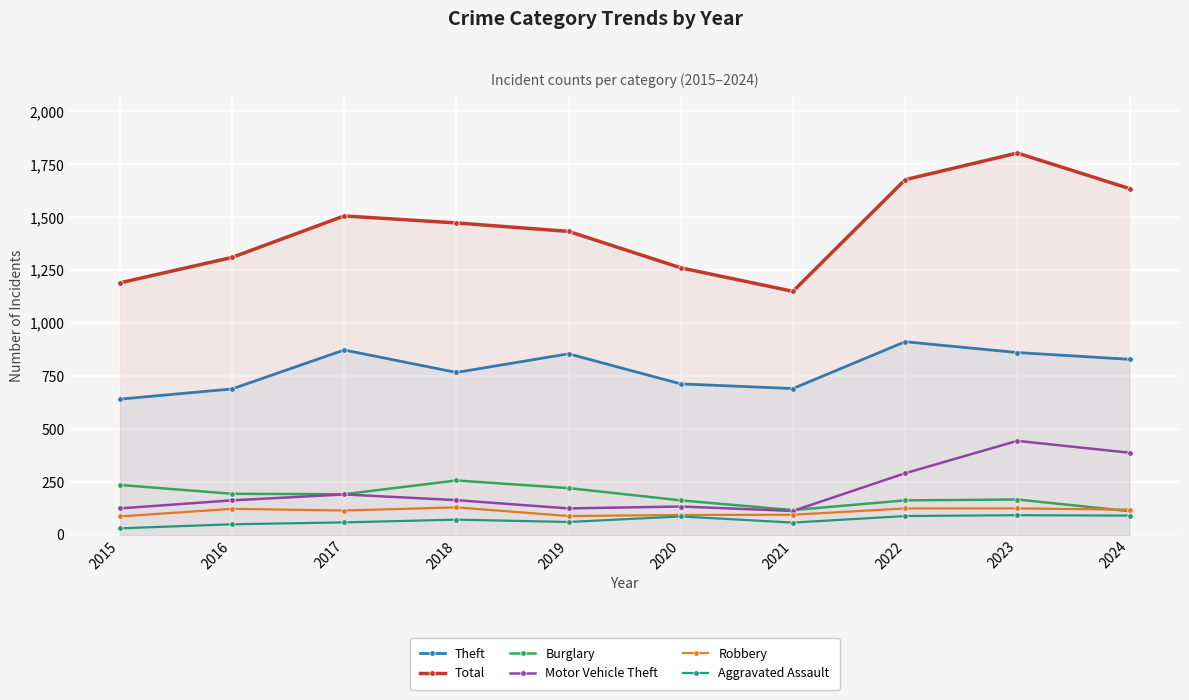

What is the spread (max minus min) of values at 2021?

1092